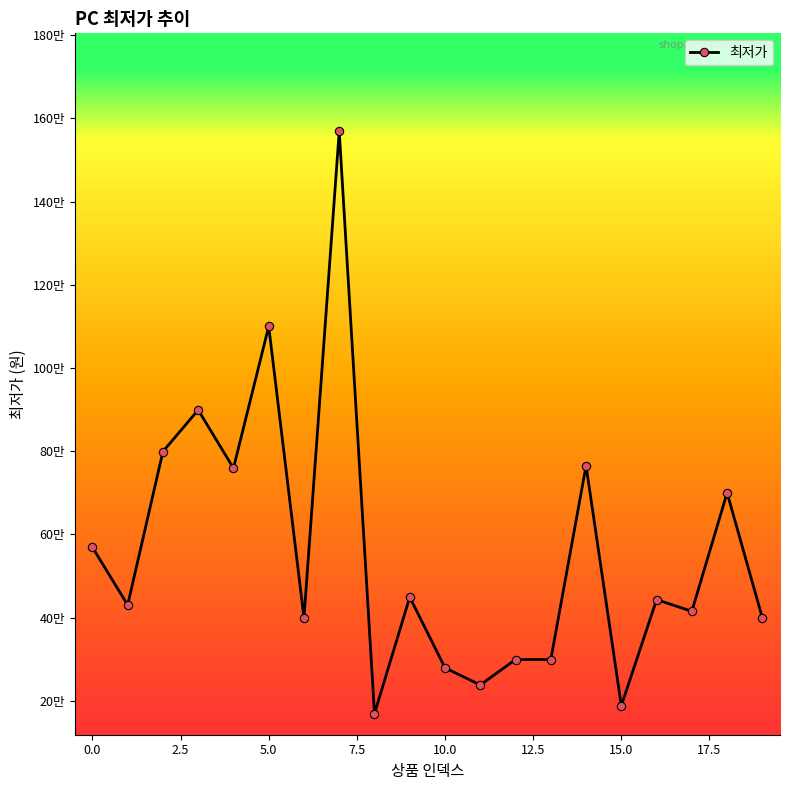

What is the label of the 2nd point from the right?

18